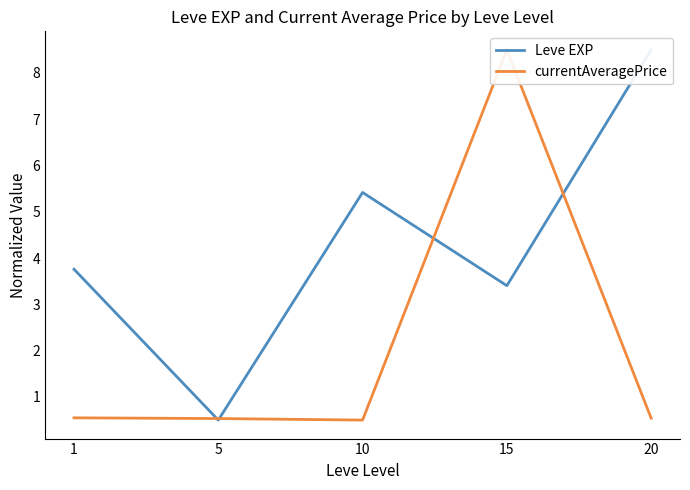

Rank the series by their average value, from lowest to highest.

currentAveragePrice, Leve EXP